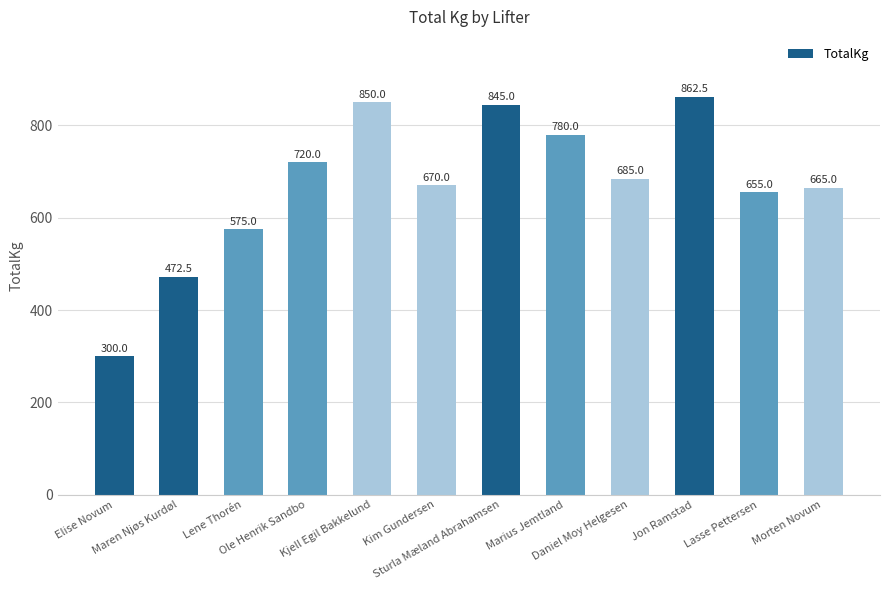

Does the chart contain any negative values?

No